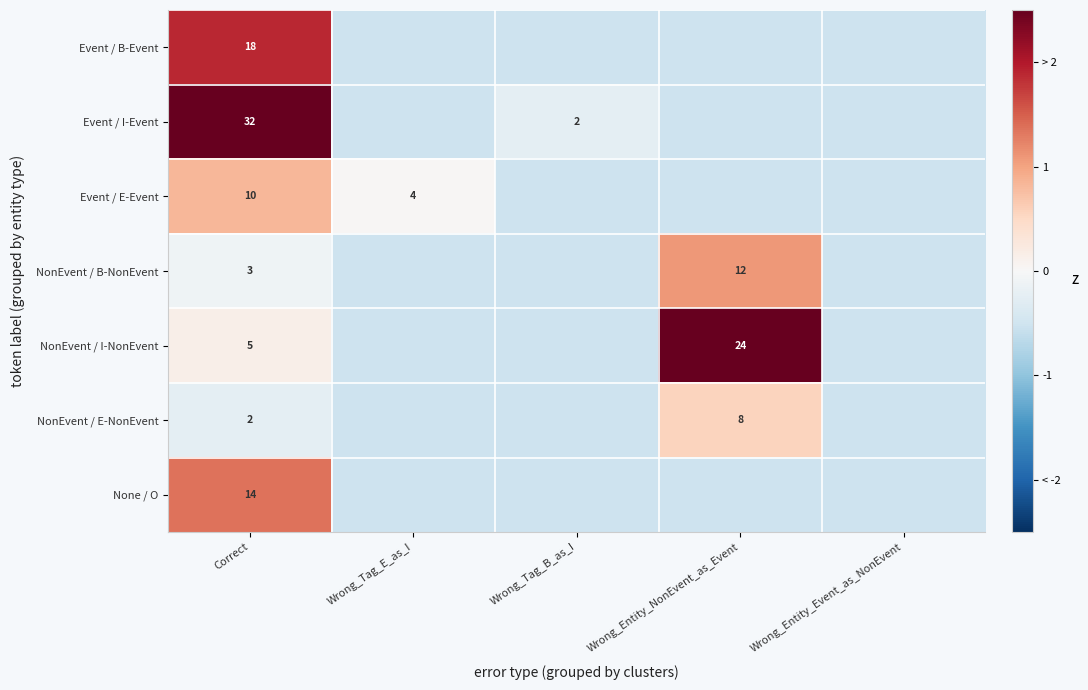

Rank the series at Wrong_Entity_Event_as_NonEvent from highest to lowest value.

Event / B-Event, Event / I-Event, Event / E-Event, NonEvent / B-NonEvent, NonEvent / I-NonEvent, NonEvent / E-NonEvent, None / O